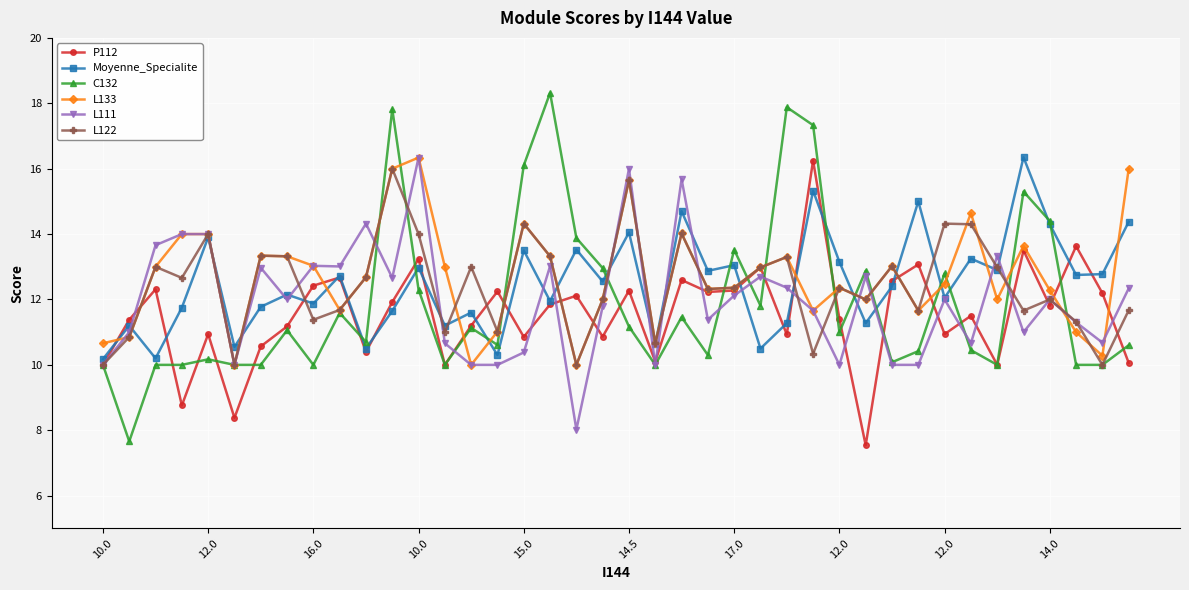

What is the smallest value displayed?

7.5